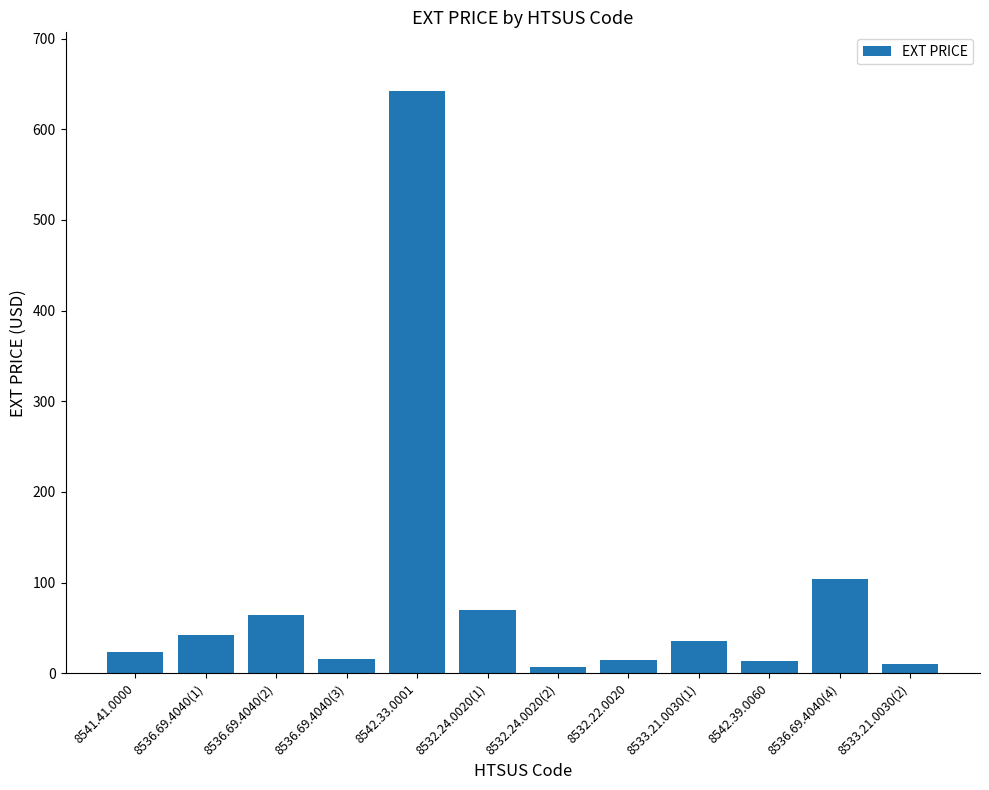

Count the number of data series in this chart.

1